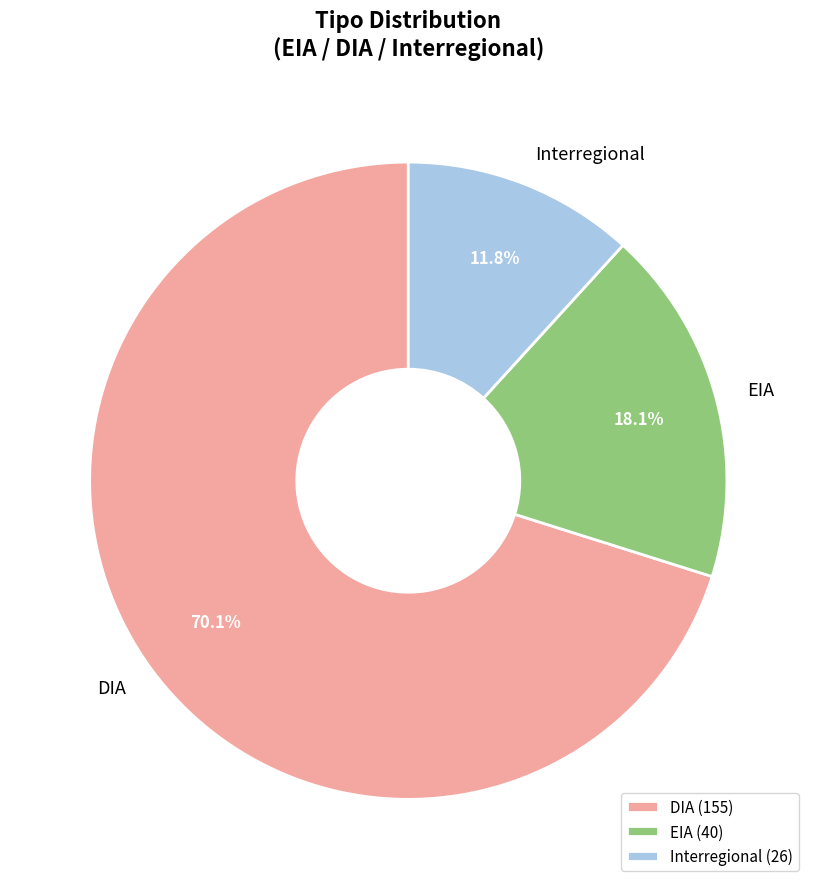

Which has a higher value, DIA or EIA?

DIA